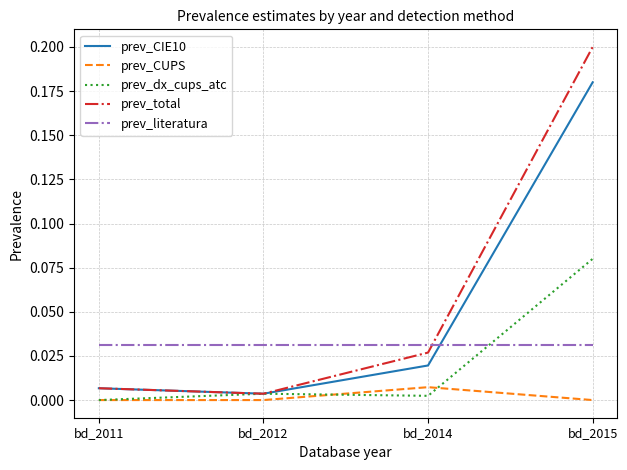

The value of prev_CUPS at bd_2015 is 0.0. True or false?

True